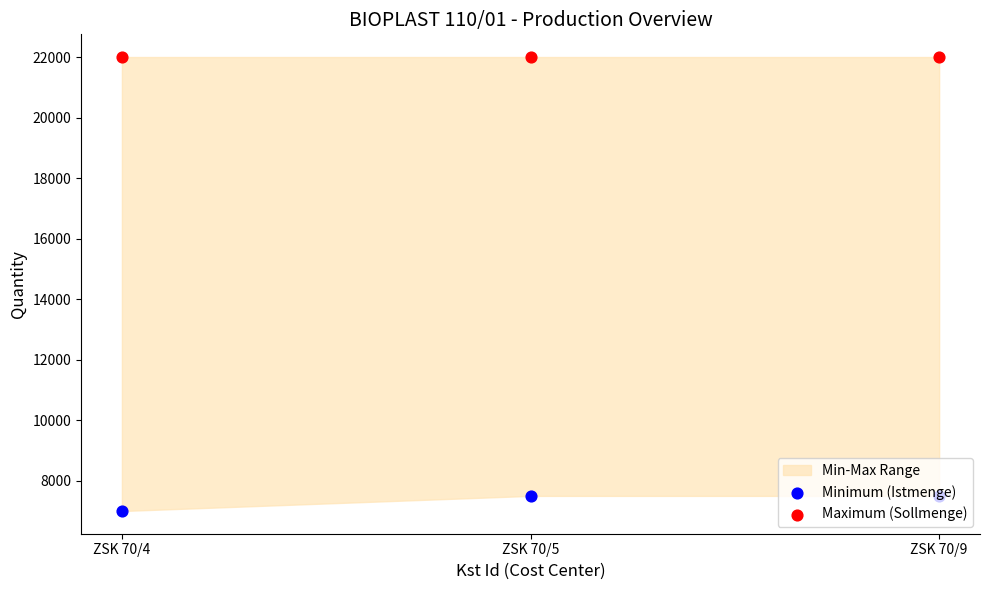

Which series has the largest total across all categories?

Maximum (Sollmenge)